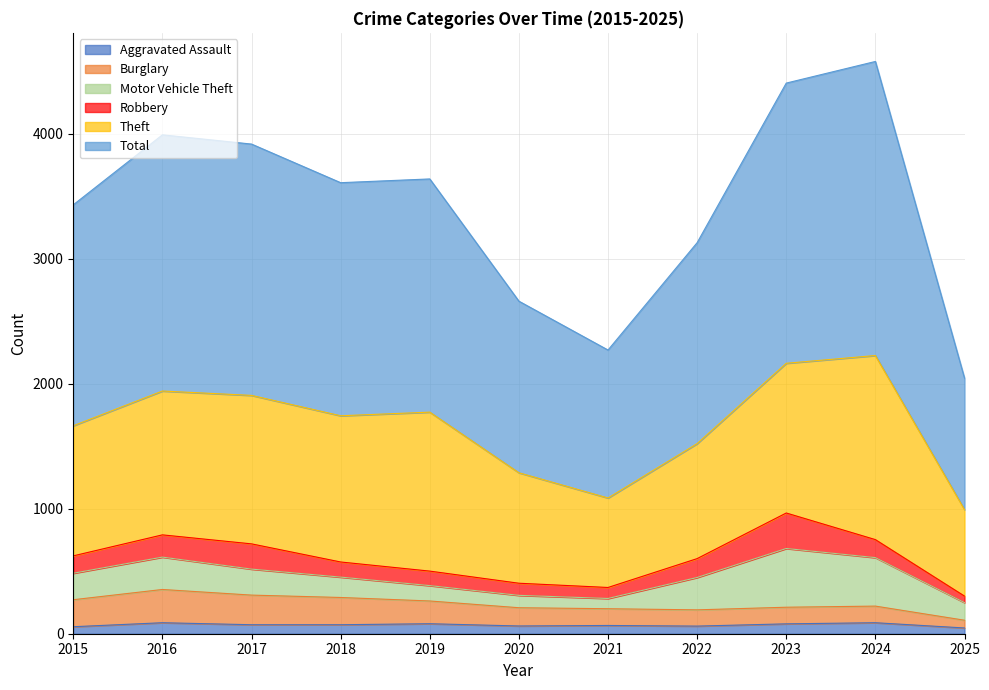

Is it true that Aggravated Assault equals 62 at 2020?

True